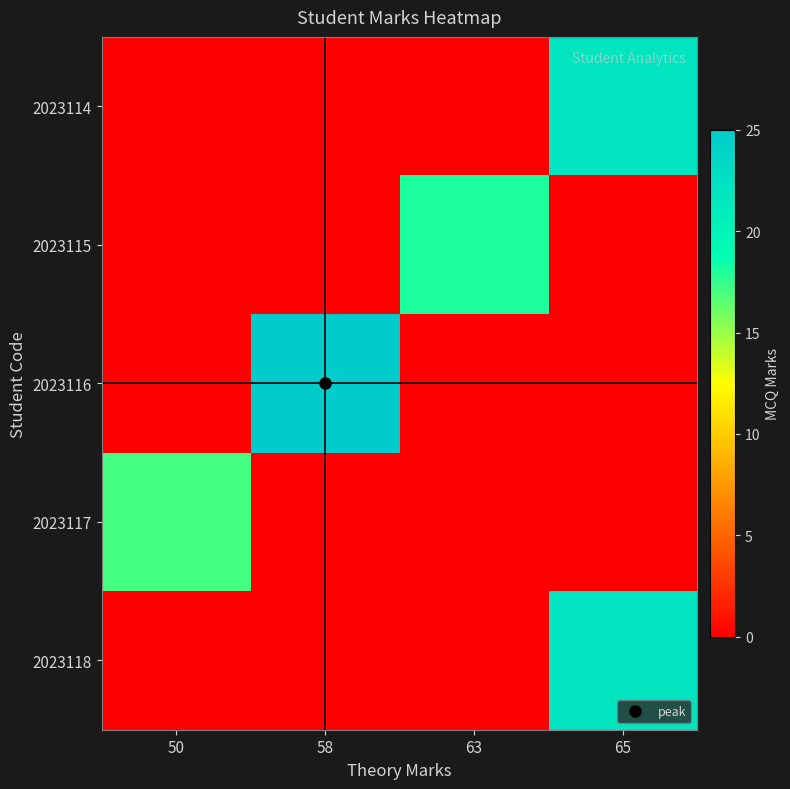

Reading right to left, extract all data points from this chart.

2023114: 65=22	63=0	58=0	50=0
2023115: 65=0	63=18	58=0	50=0
2023116: 65=0	63=0	58=25	50=0
2023117: 65=0	63=0	58=0	50=17
2023118: 65=22	63=0	58=0	50=0